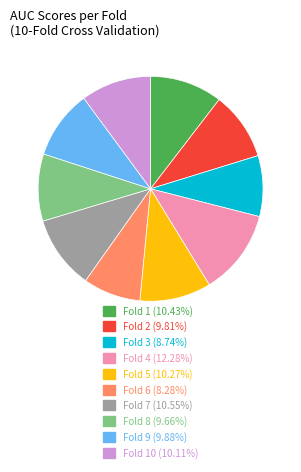

Do Fold 4 (12.28%) and Fold 9 (9.88%) together represent more than half of the pie?

No